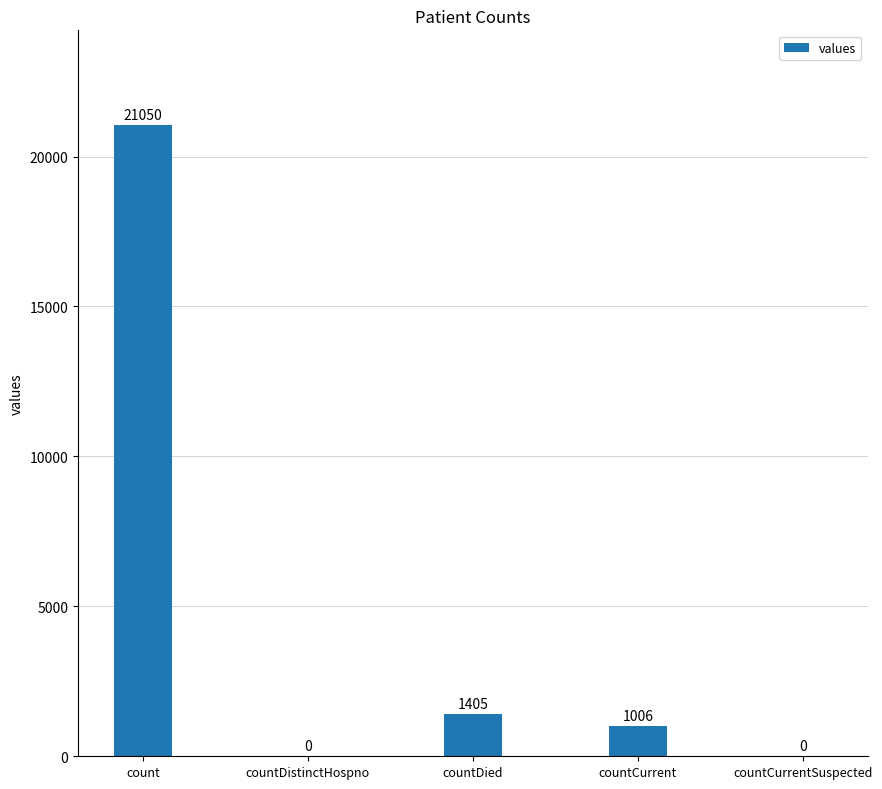

What is the change in value from countDistinctHospno to countDied?

+1405